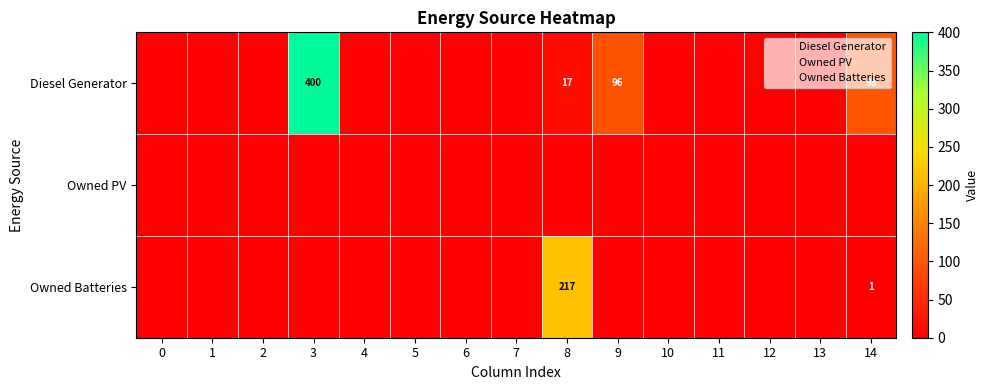

What is the sum of the Diesel Generator values at 10 and 9?

96